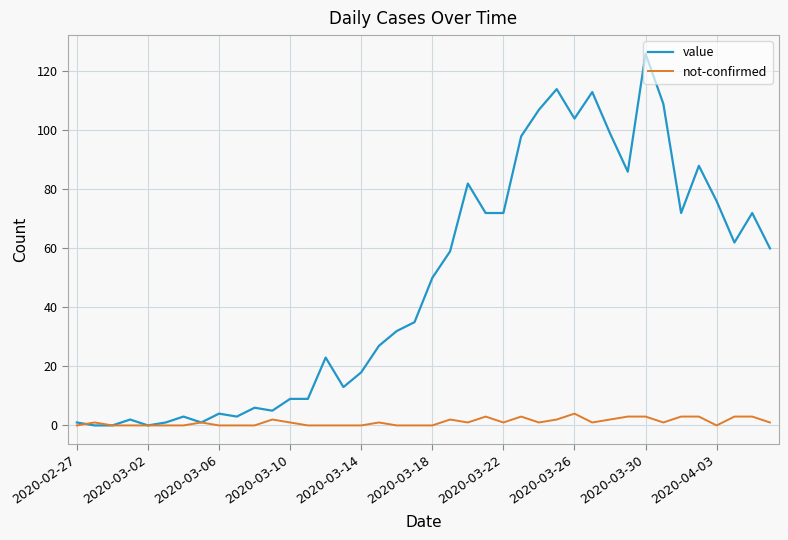

Which series has the widest spread of values?

value